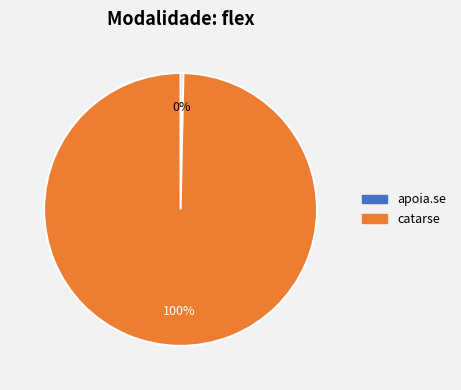

How many segments does this pie chart have?

2